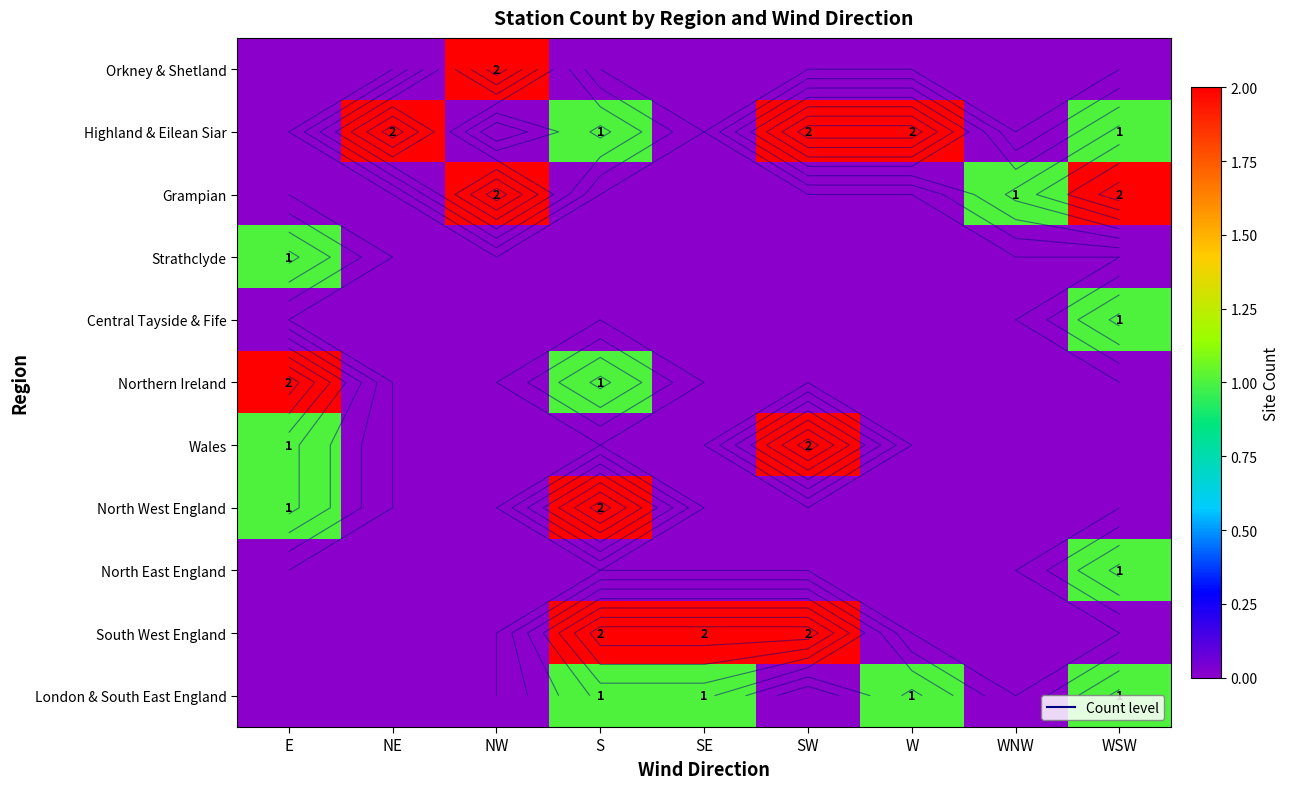

Is it true that Grampian equals -1 at W?

False